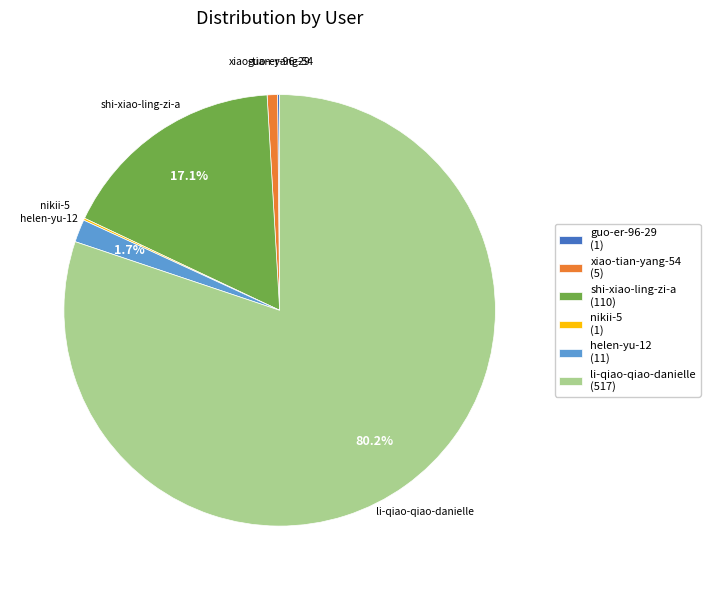

What percentage is the xiao-tian-yang-54 slice, to the nearest percent?

1%